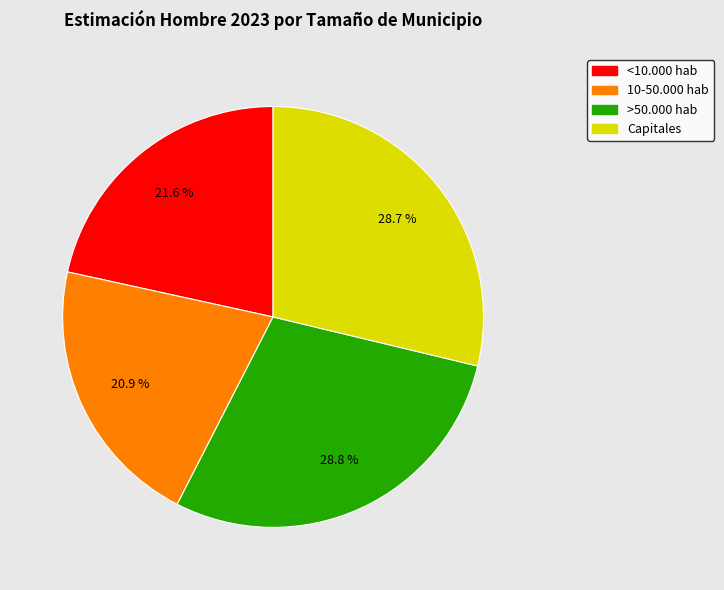

What percentage is NOT represented by <10.000 hab?

78.4%